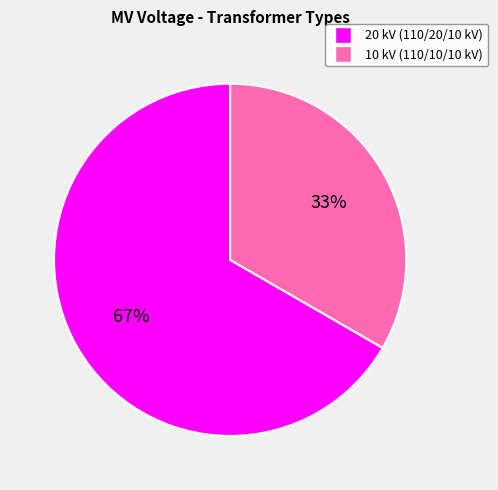

True or false: 20 kV (110/20/10 kV) accounts for 80% of the total.

False